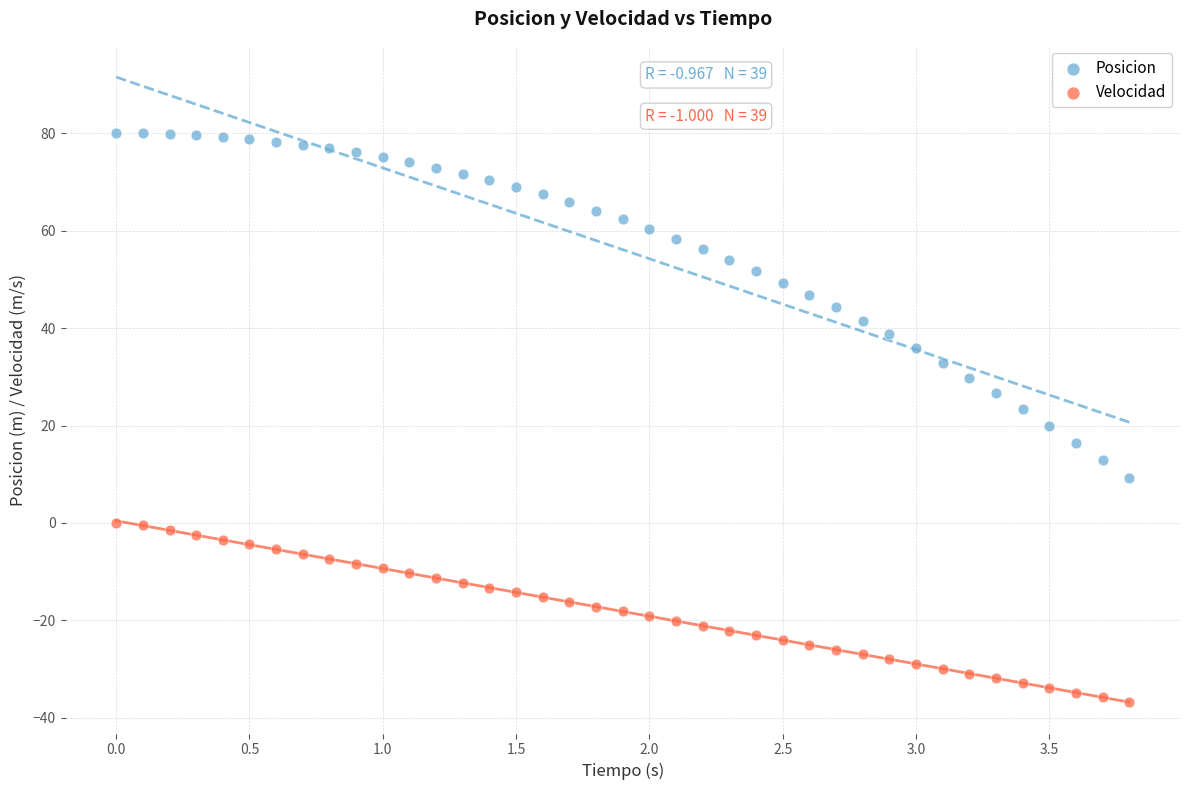

Across all data points, what is the range of Y values (max minus min)?

116.8